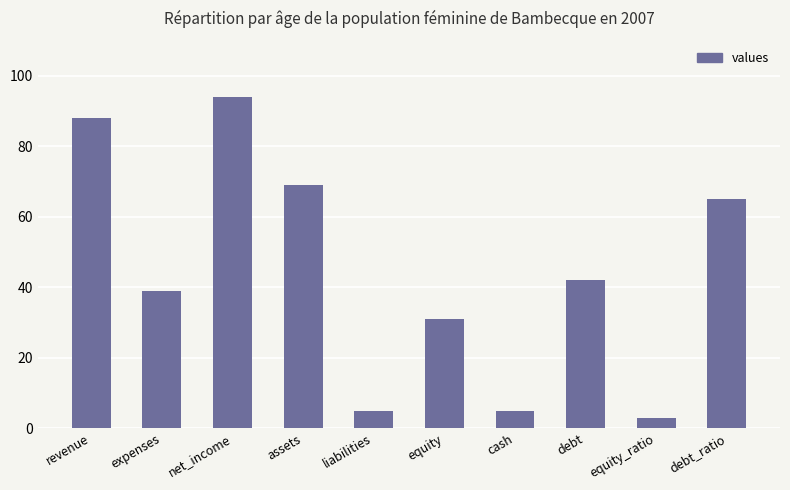

At which label is the value closest to 48?

debt